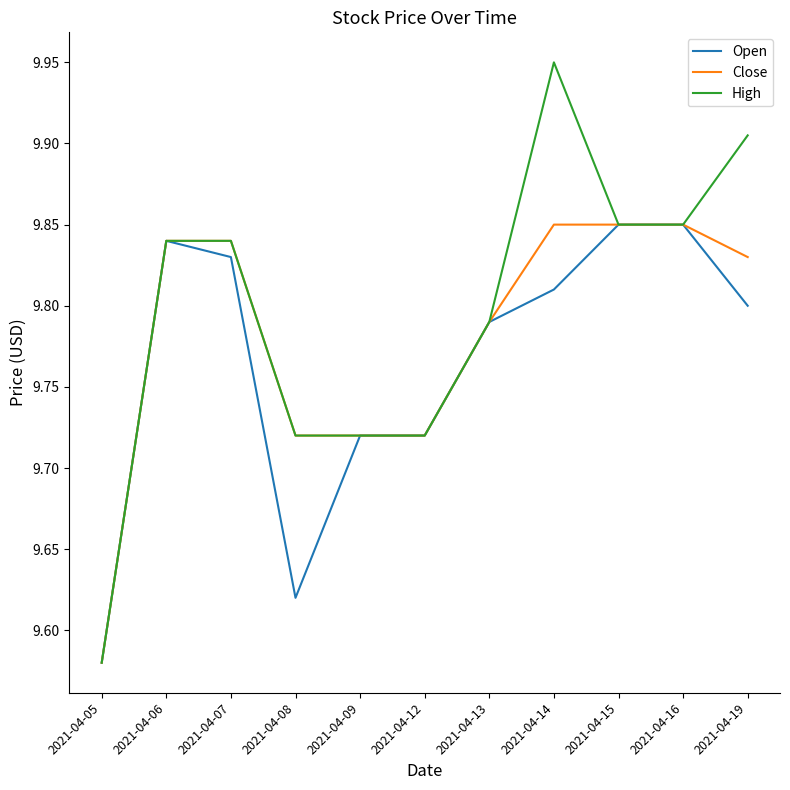

True or false: Open has a value of 3.5 at 2021-04-07.

False